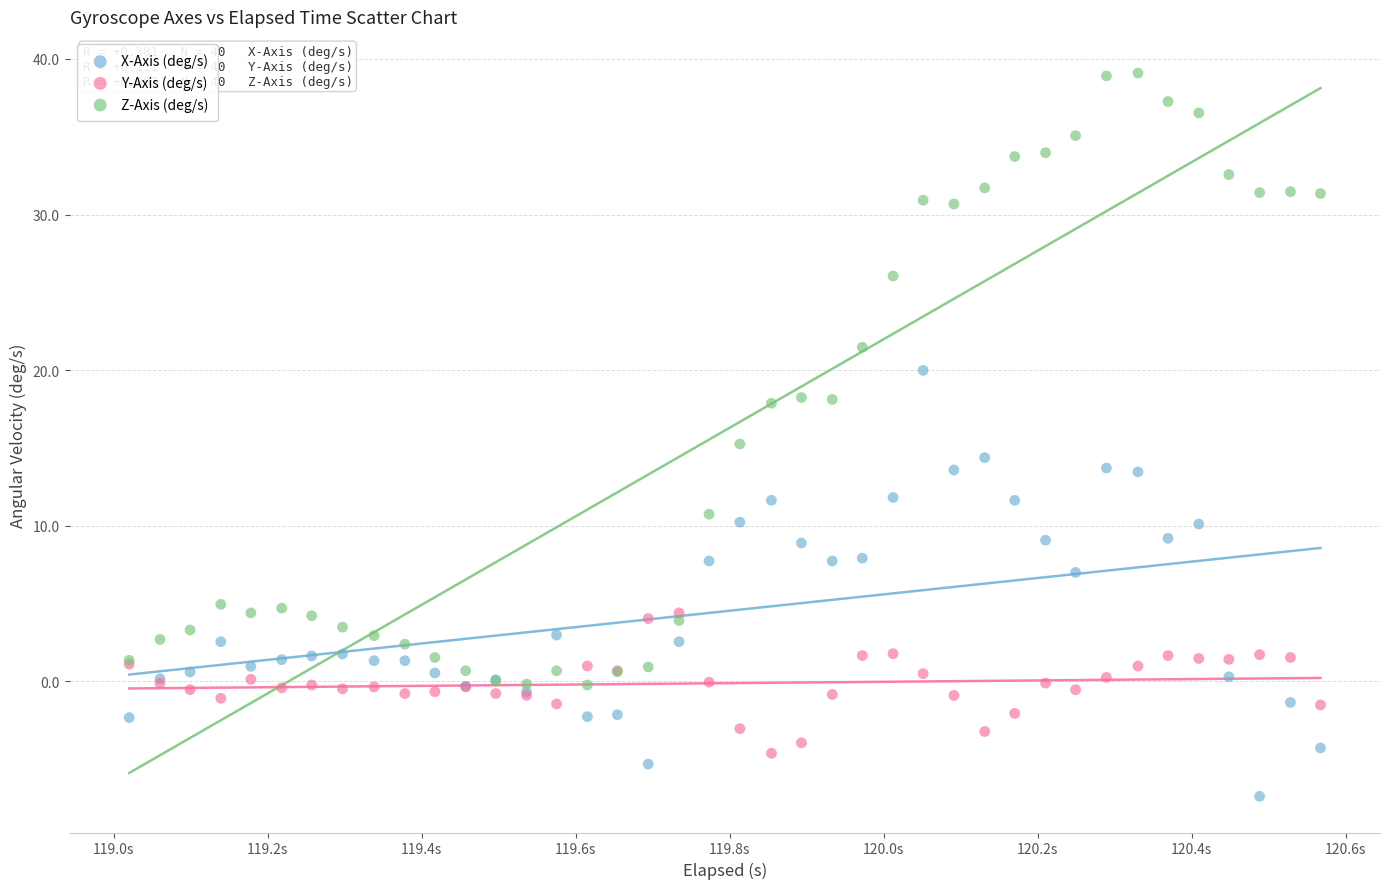

Which series reaches the minimum Y coordinate?

X-Axis (deg/s)